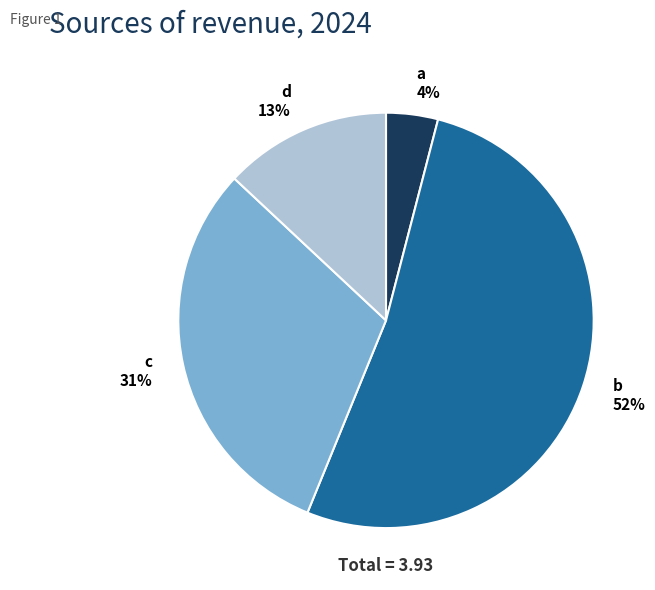

Which slice is the smallest?

a